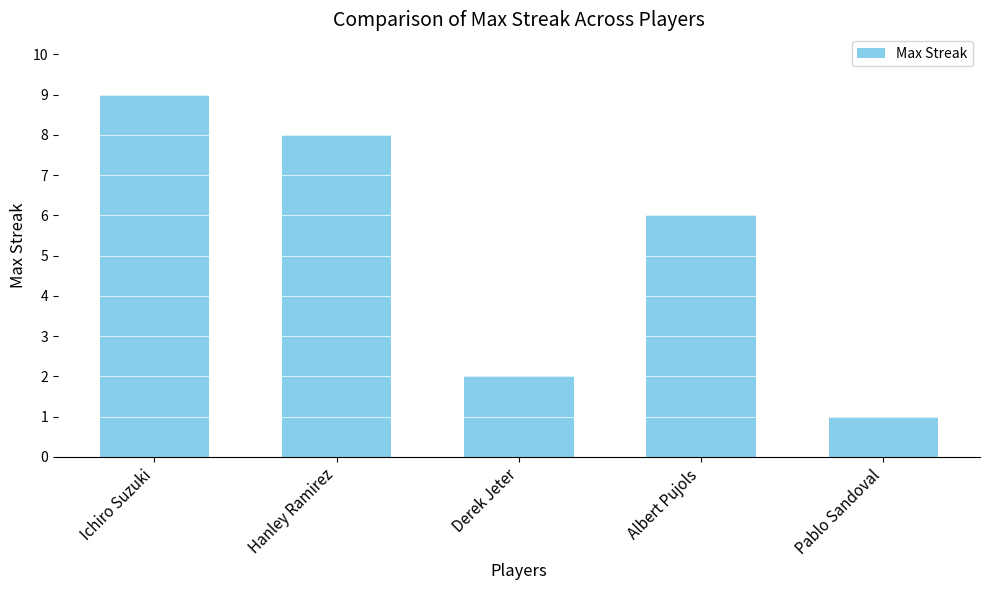

List the labels in order of value, largest first.

Ichiro Suzuki, Hanley Ramirez, Albert Pujols, Derek Jeter, Pablo Sandoval